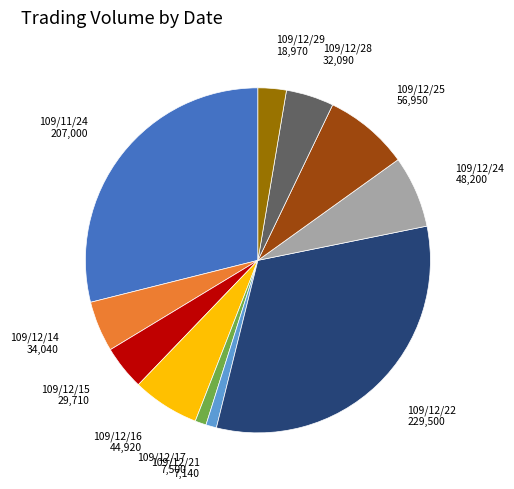

Is there a majority slice in this chart?

No